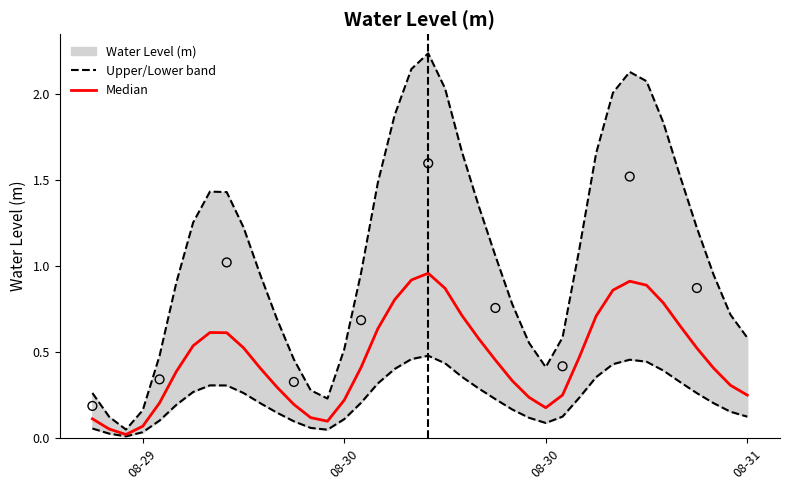

Between 2024-08-30 20:00:00 and 2024-08-29 12:00:00, which is larger?

2024-08-30 20:00:00